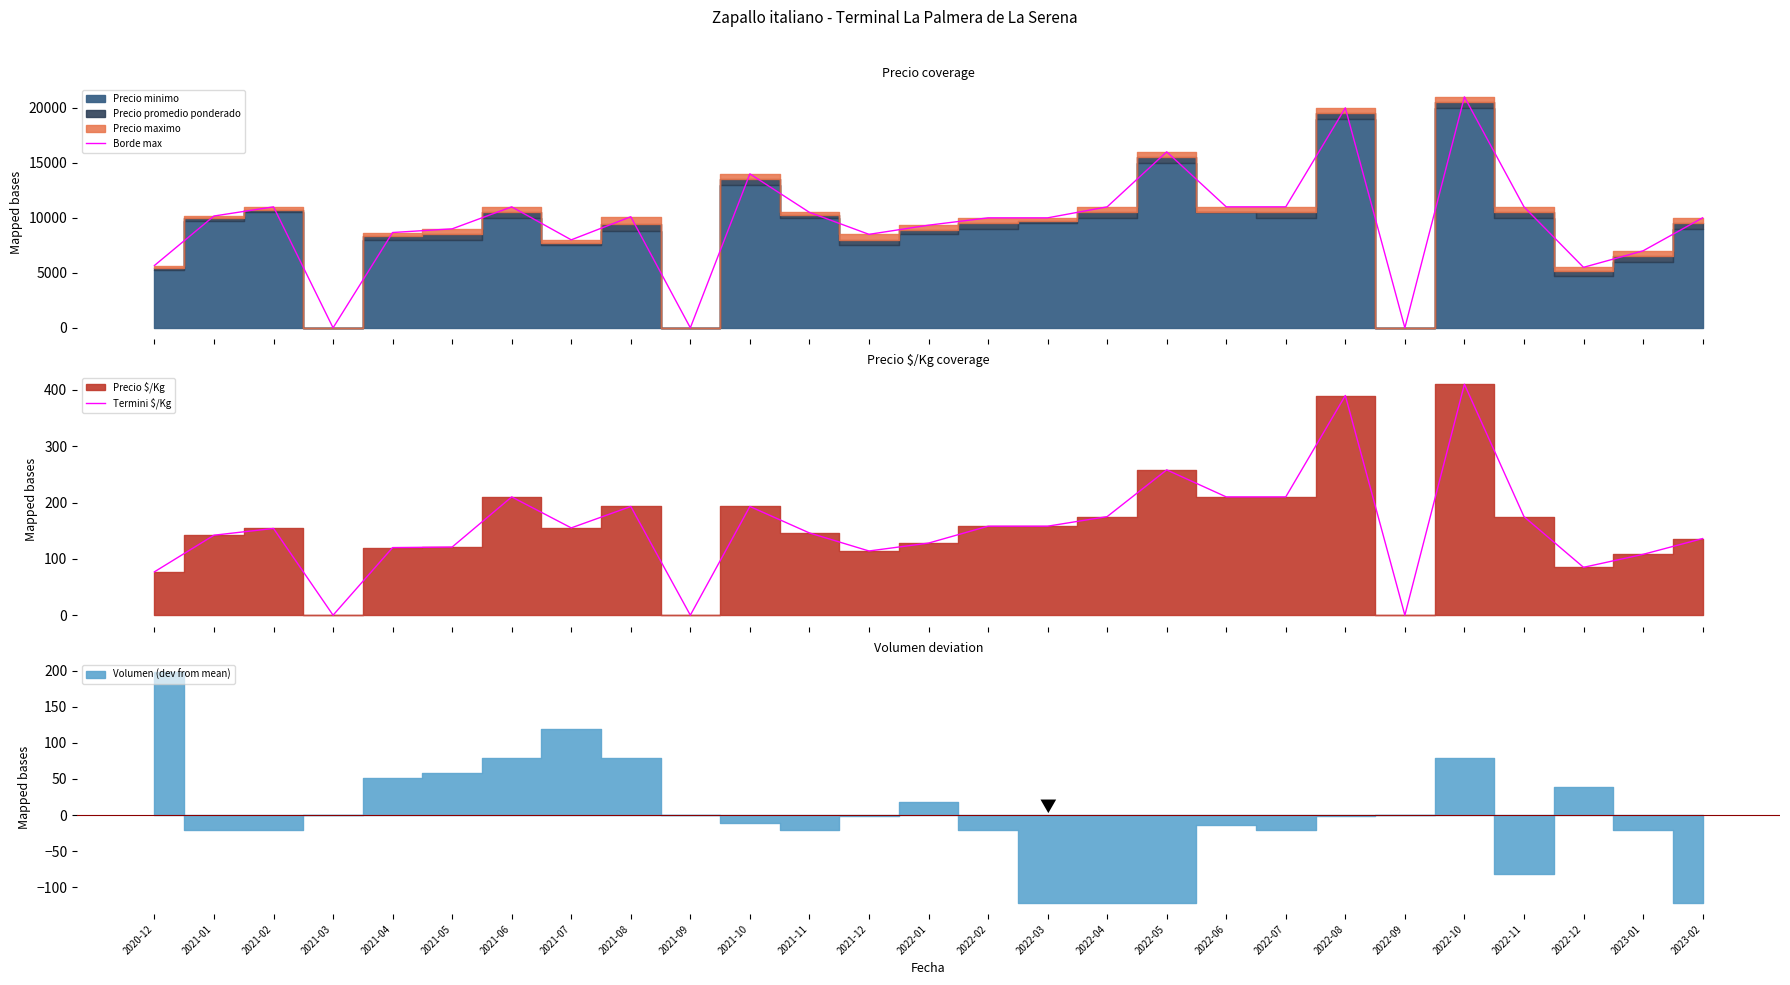

In Borde max, how many points are lower than both neighbors (excluding endpoints)?

6